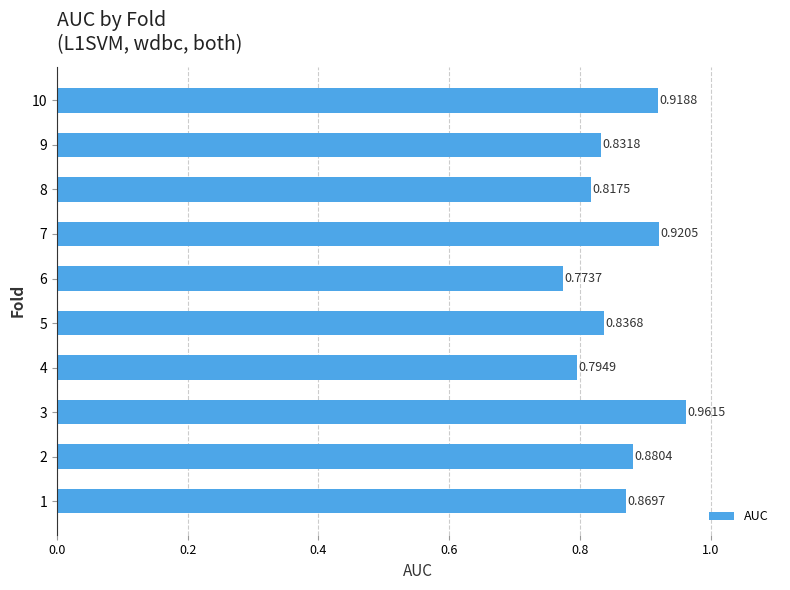

What is the change in value from 9 to 10?

+0.1